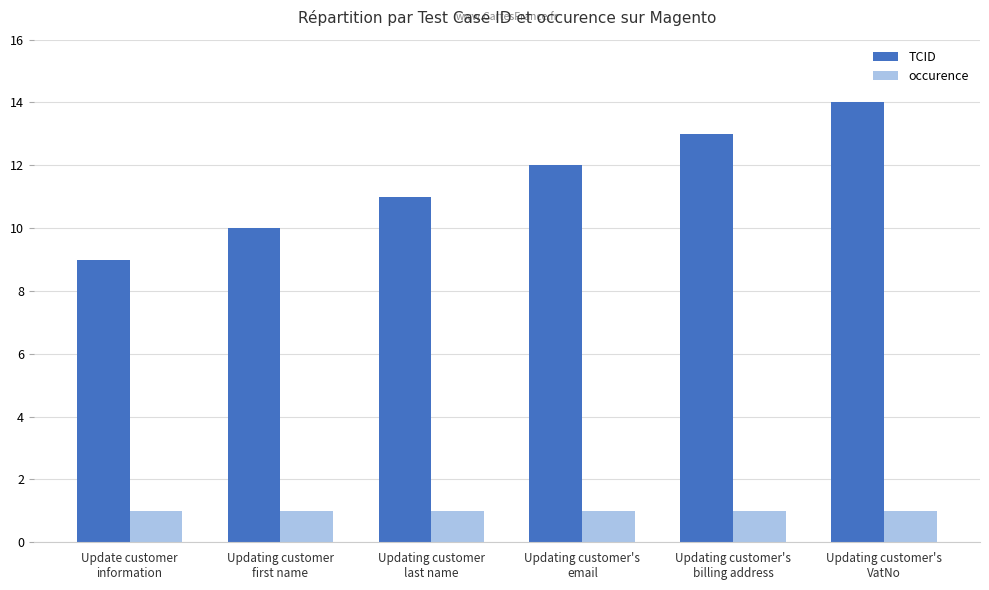

The TCID series shows 17 at Updating customer's
billing address. True or false?

False